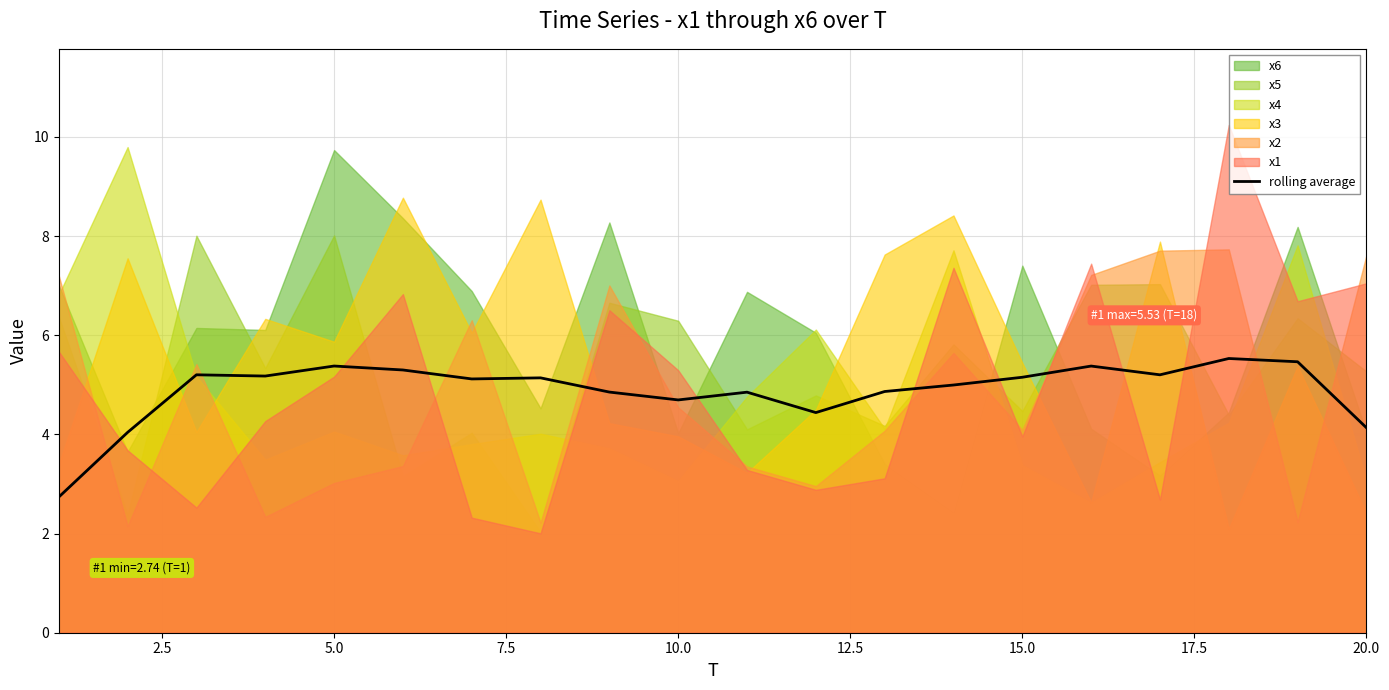

What is the average value?

4.9